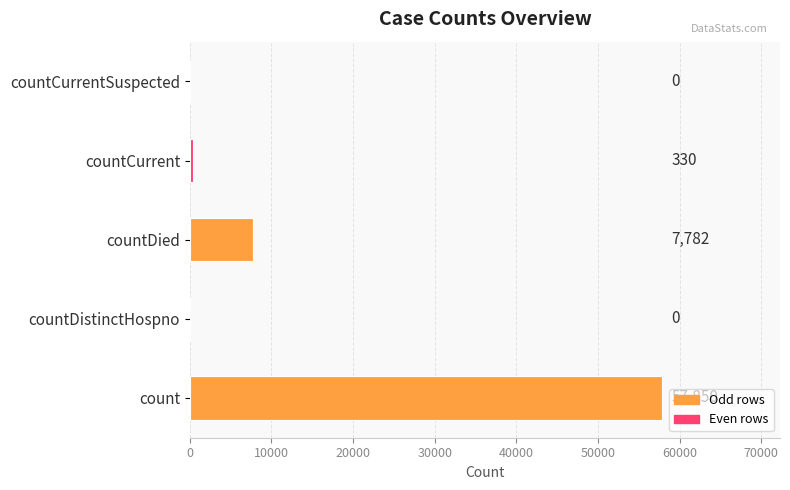

Between count and countDied, which is larger?

count